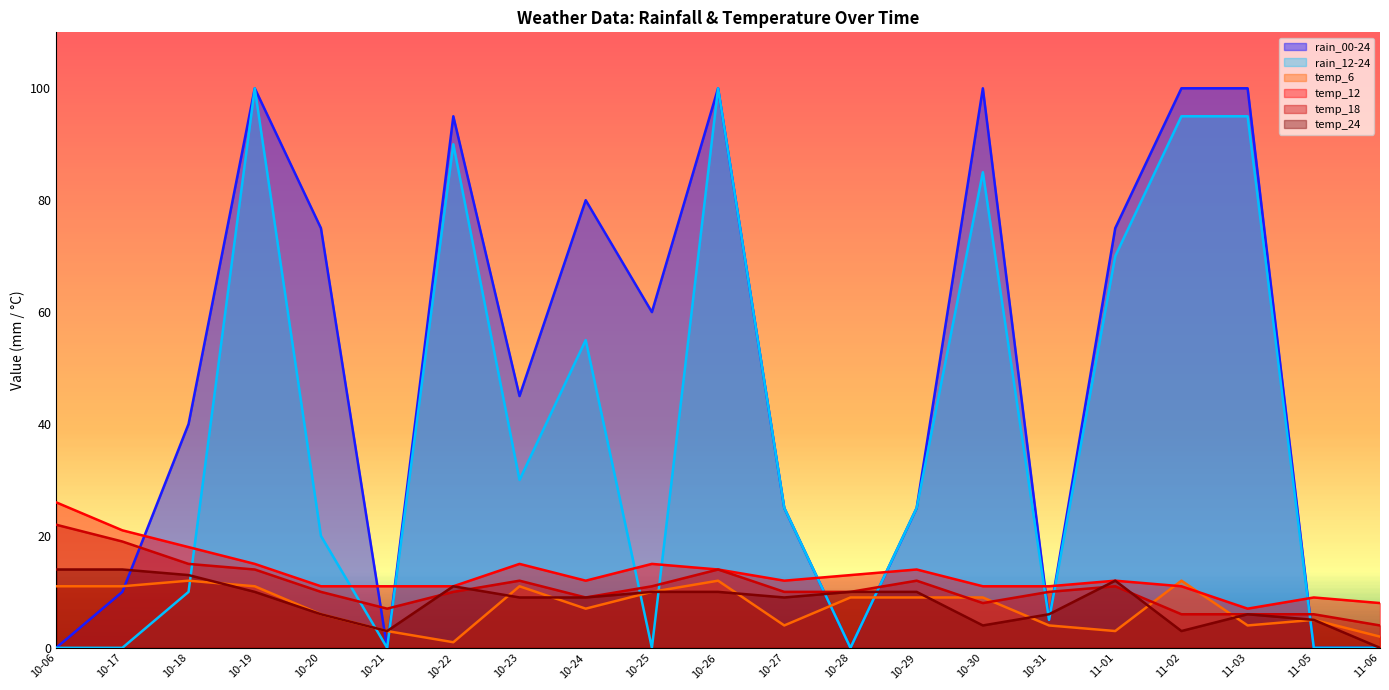

True or false: rain_12-24 and temp_12 intersect in this chart.

True